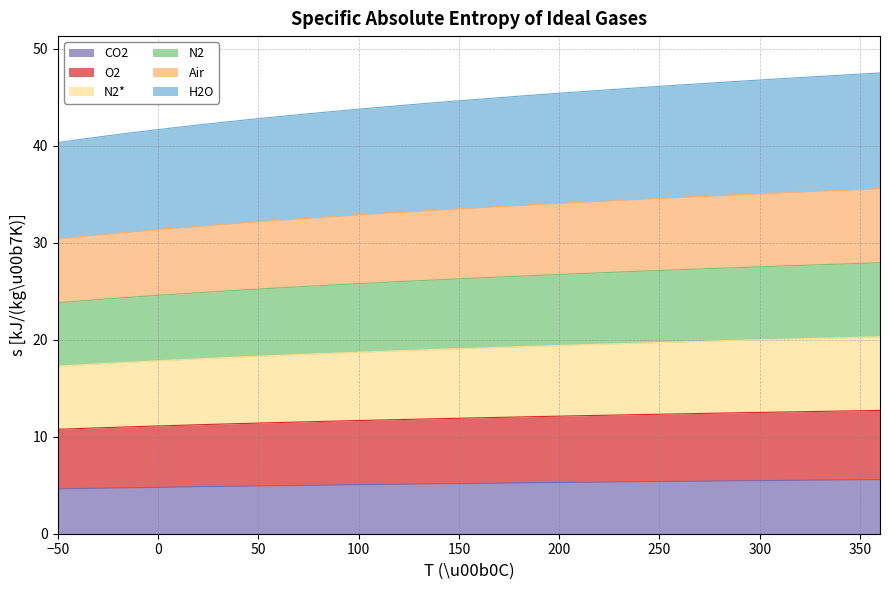

How many lines are shown in the chart?

6